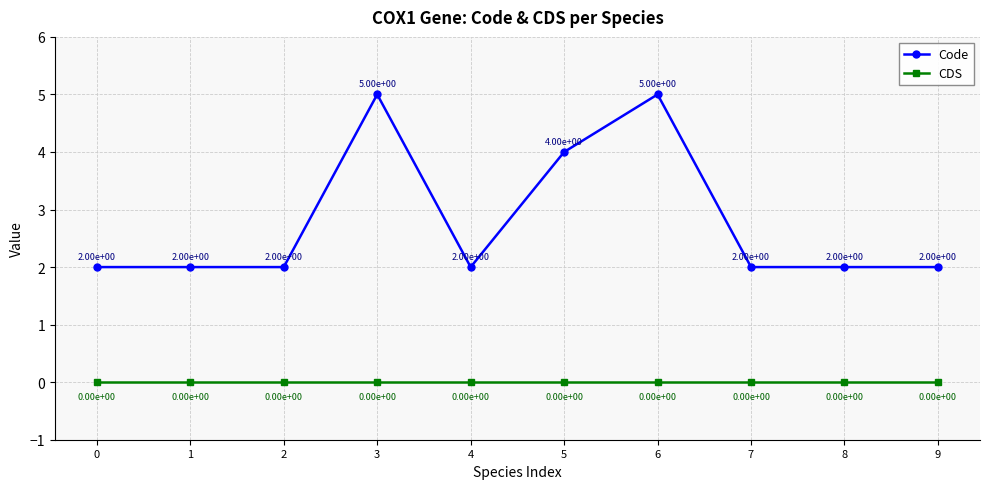

The CDS series shows 0 at 4. True or false?

True